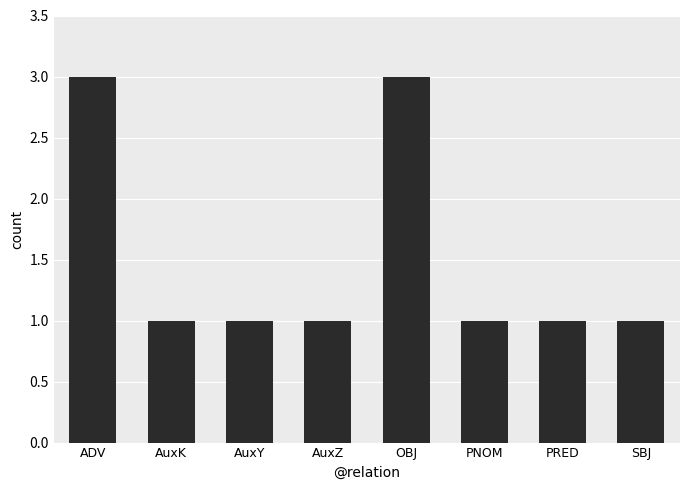

What is the value of the 5th bar from the left?

3